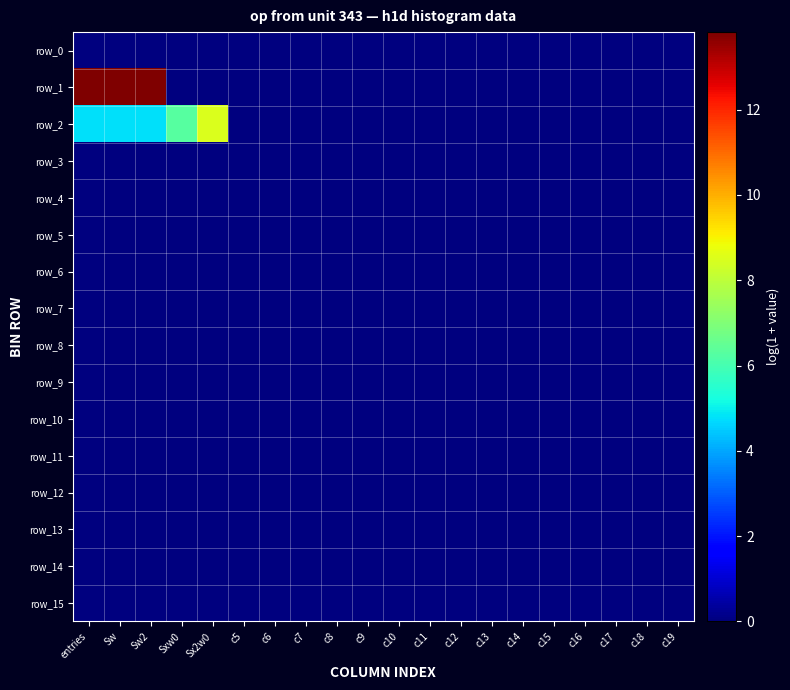

The value of row_1 at c14 is 0.0. True or false?

True